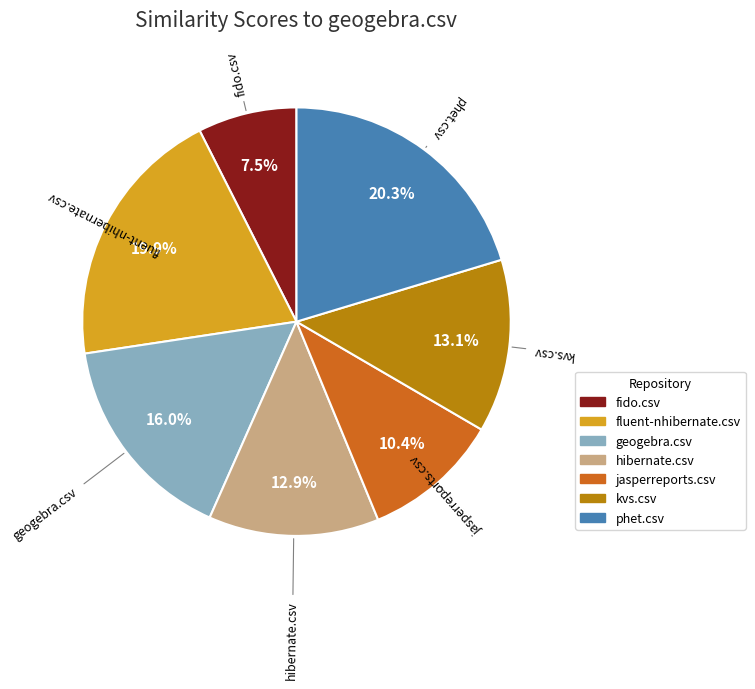

Between hibernate.csv and fluent-nhibernate.csv, which is larger?

fluent-nhibernate.csv